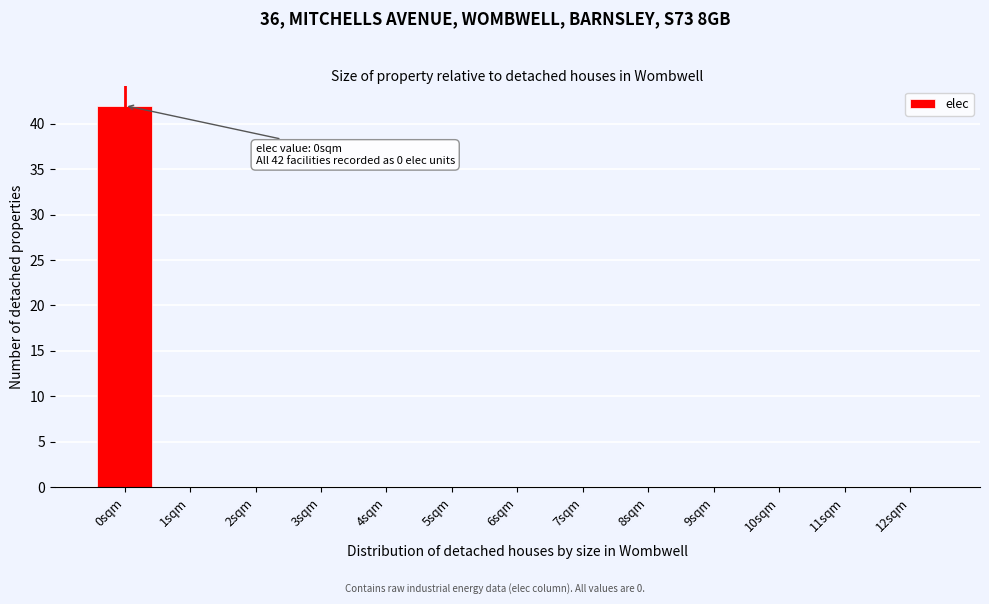

Reading left to right, transcribe all the data shown in this chart.

0sqm=42	1sqm=0	2sqm=0	3sqm=0	4sqm=0	5sqm=0	6sqm=0	7sqm=0	8sqm=0	9sqm=0	10sqm=0	11sqm=0	12sqm=0